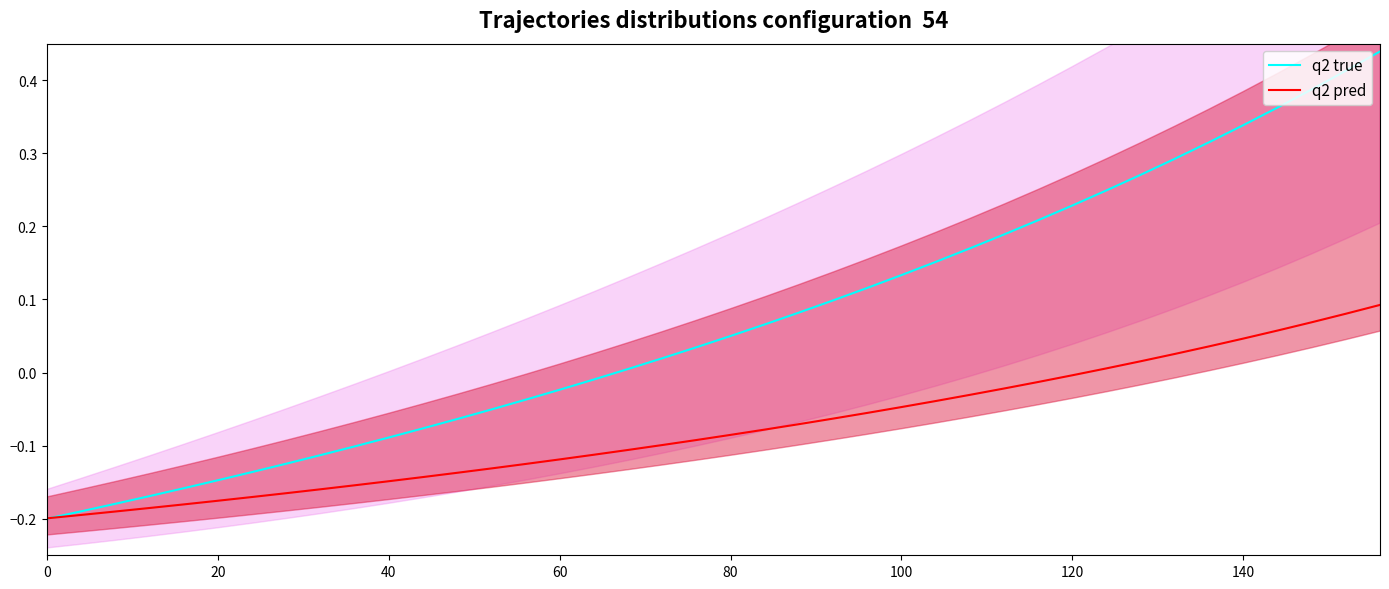

Reading left to right, extract all data points from this chart.

q2 true: -0.2	-0.2	-0.2	-0.2	-0.2	-0.1	-0.1	-0.1	-0.1	-0.1	-0.1	-0.1	-0.1	-0.1	-0.0	-0.0	-0.0	0.0	0.0	0.0	0.0	0.1	0.1	0.1	0.1	0.1	0.2	0.2	0.2	0.2	0.2	0.2	0.3	0.3	0.3	0.3	0.4	0.4	0.4	0.4
q2 pred: -0.2	-0.2	-0.2	-0.2	-0.2	-0.2	-0.2	-0.2	-0.2	-0.2	-0.1	-0.1	-0.1	-0.1	-0.1	-0.1	-0.1	-0.1	-0.1	-0.1	-0.1	-0.1	-0.1	-0.1	-0.1	-0.0	-0.0	-0.0	-0.0	-0.0	-0.0	0.0	0.0	0.0	0.0	0.0	0.1	0.1	0.1	0.1